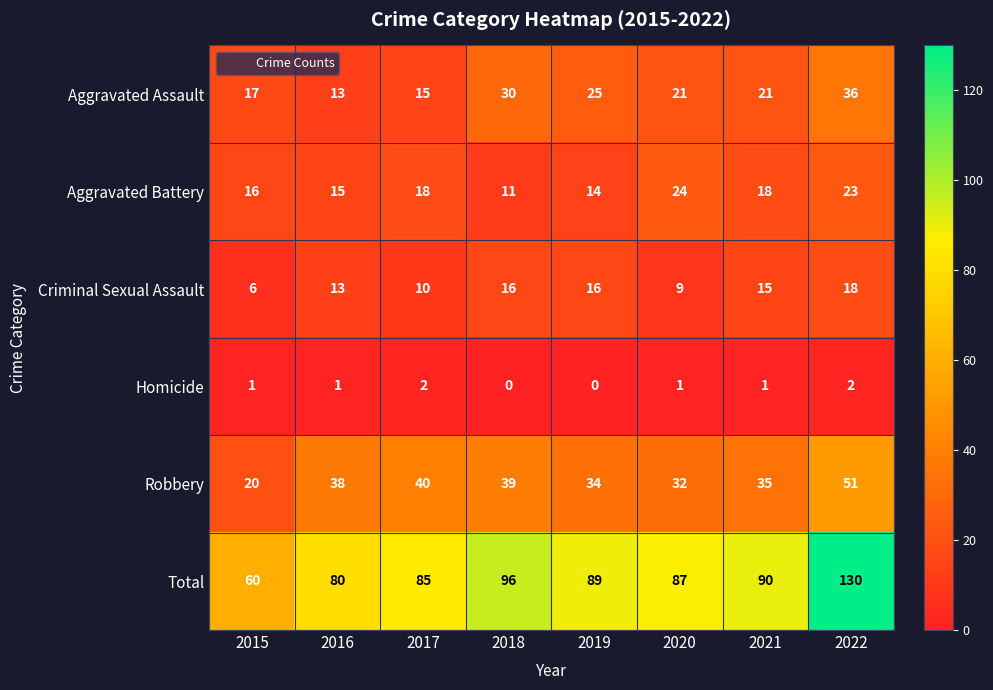

Which category has the lowest value in the Total series?

2015